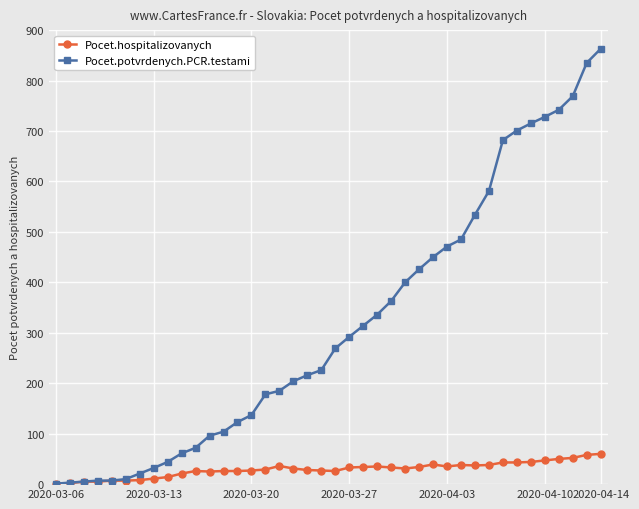

What is the maximum value shown in the chart?

863